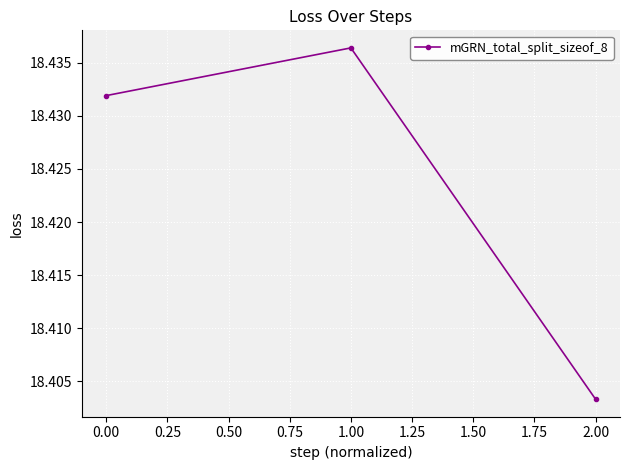

Does the chart display data point markers on the line(s)?

Yes